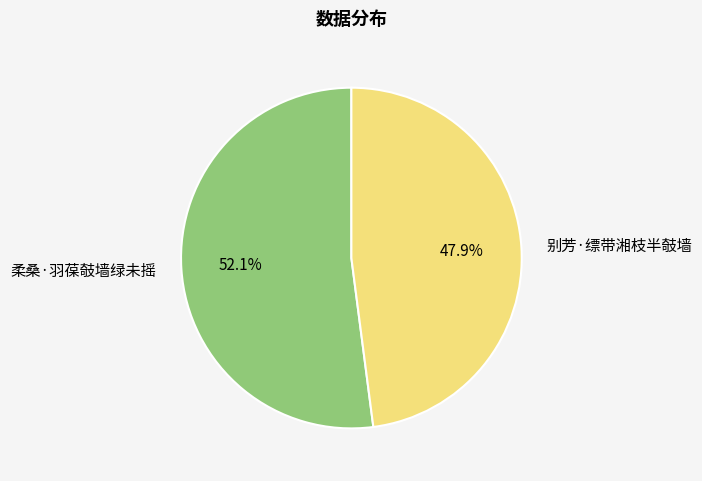

Is it true that 别芳·缥带湘枝半攲墙 is 48% of the pie?

True